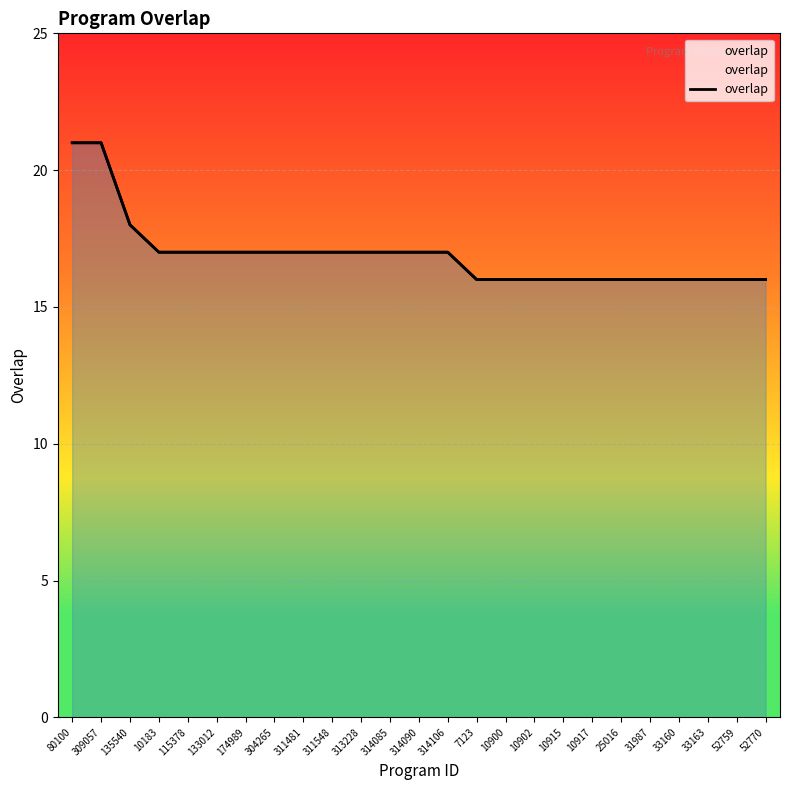

The chart shows a value of 4 at 314106. True or false?

False